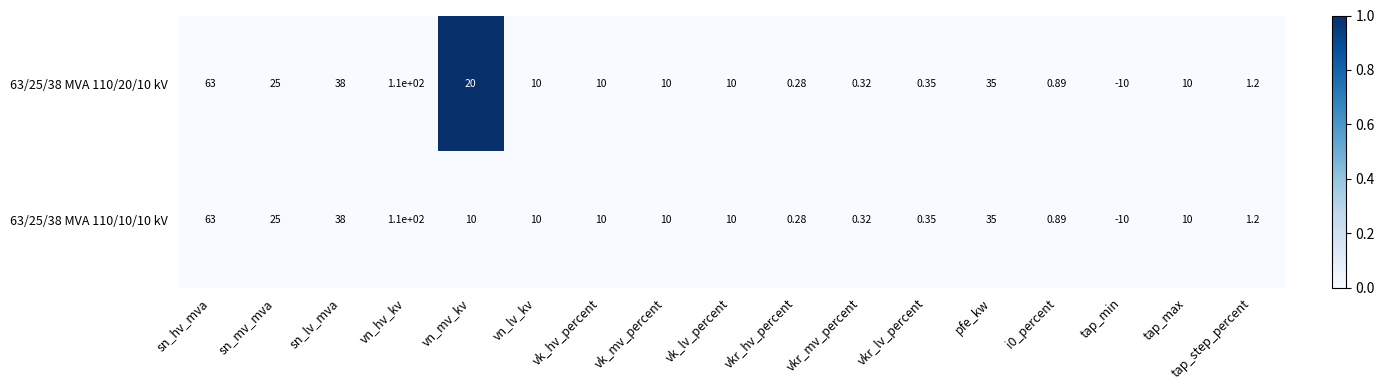

Where is 63/25/38 MVA 110/10/10 kV nearest to the value 50?

sn_lv_mva